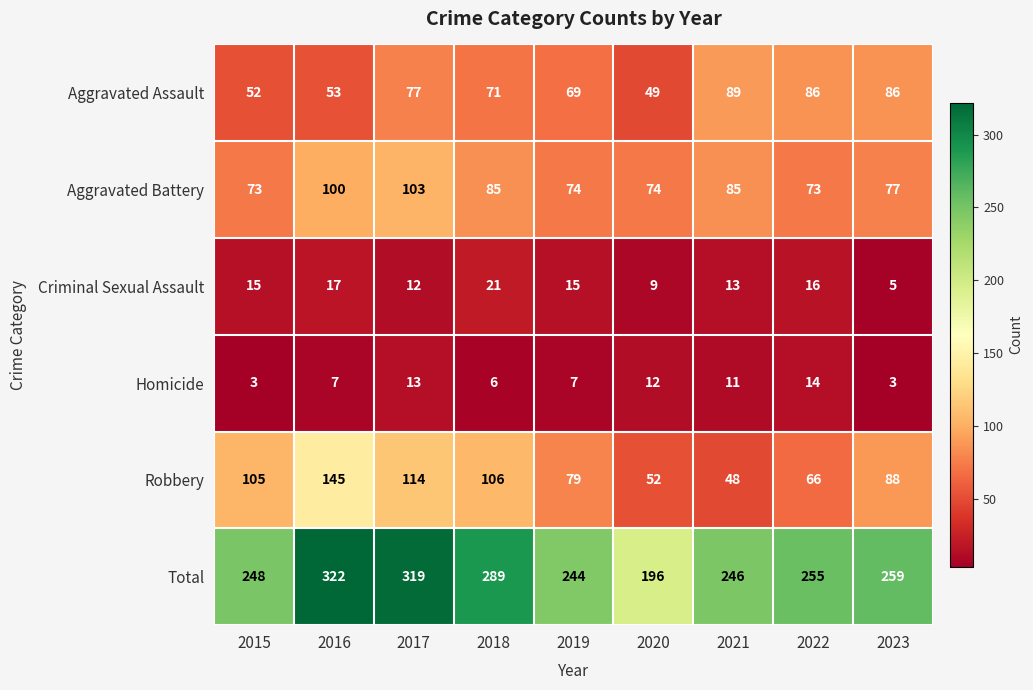

Count the number of categories in the chart.

9